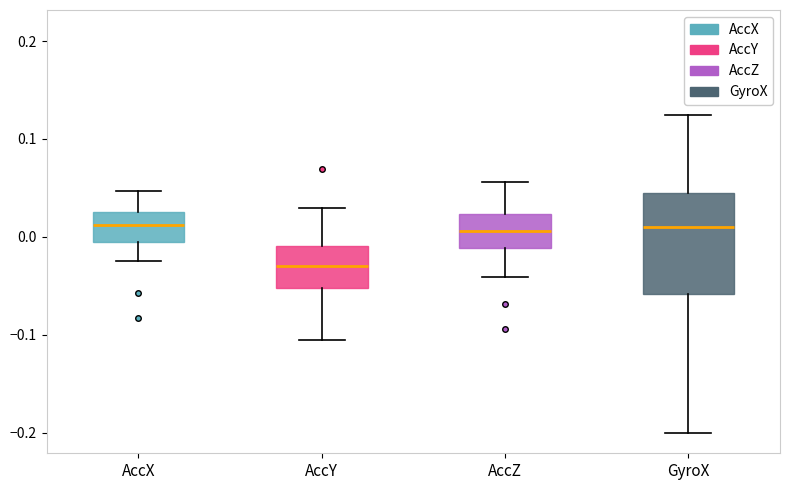

Reading left to right, read every box against the y-axis: the position of its median line, the range the box covers, and the ends of its whiskers. The values are not printed on the chart, so give them approximately, as read against the axis.

AccX: median 0.01, box -0.01 to 0.03, whiskers -0.02 to 0.05
AccY: median -0.03, box -0.05 to -0.01, whiskers -0.10 to 0.03
AccZ: median 0.01, box -0.01 to 0.02, whiskers -0.04 to 0.06
GyroX: median 0.01, box -0.06 to 0.04, whiskers -0.20 to 0.12